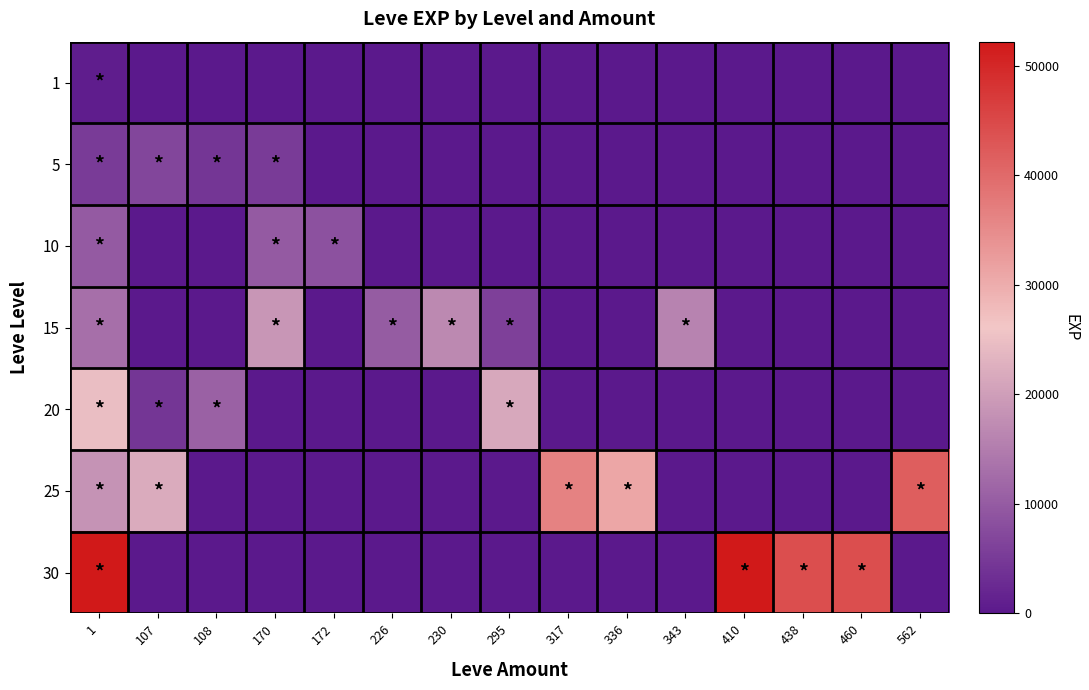

Rank the series at 295 from highest to lowest value.

20, 15, 1, 5, 10, 25, 30